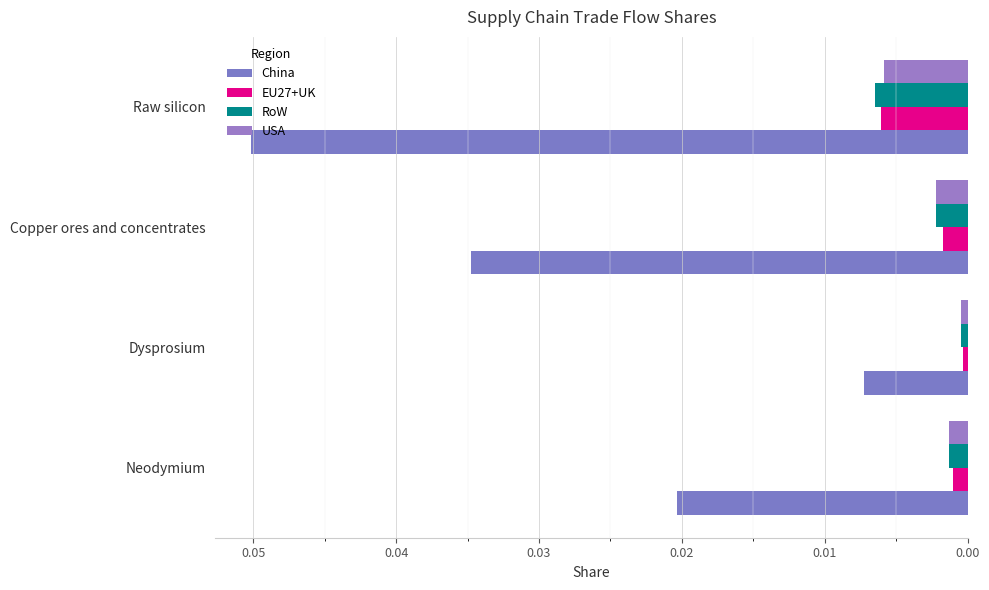

How many data points does each series have?

4